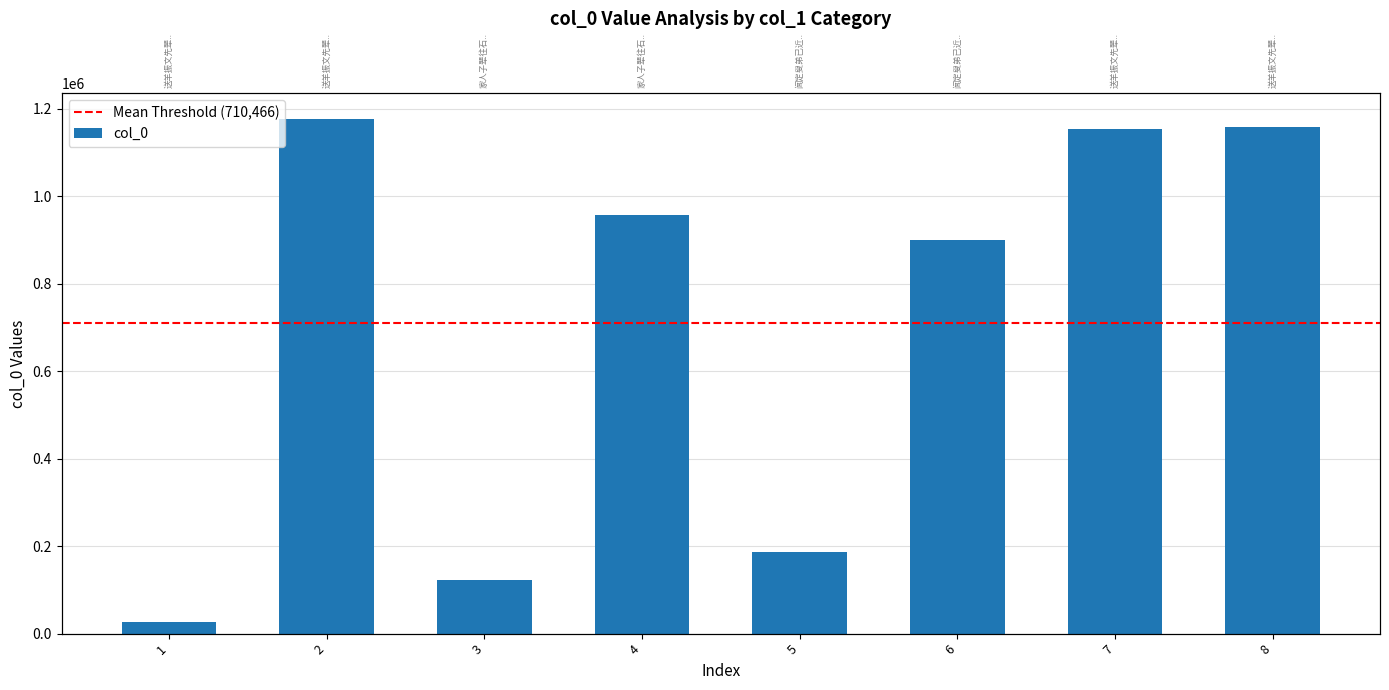

Which category has the highest value across all series?

2